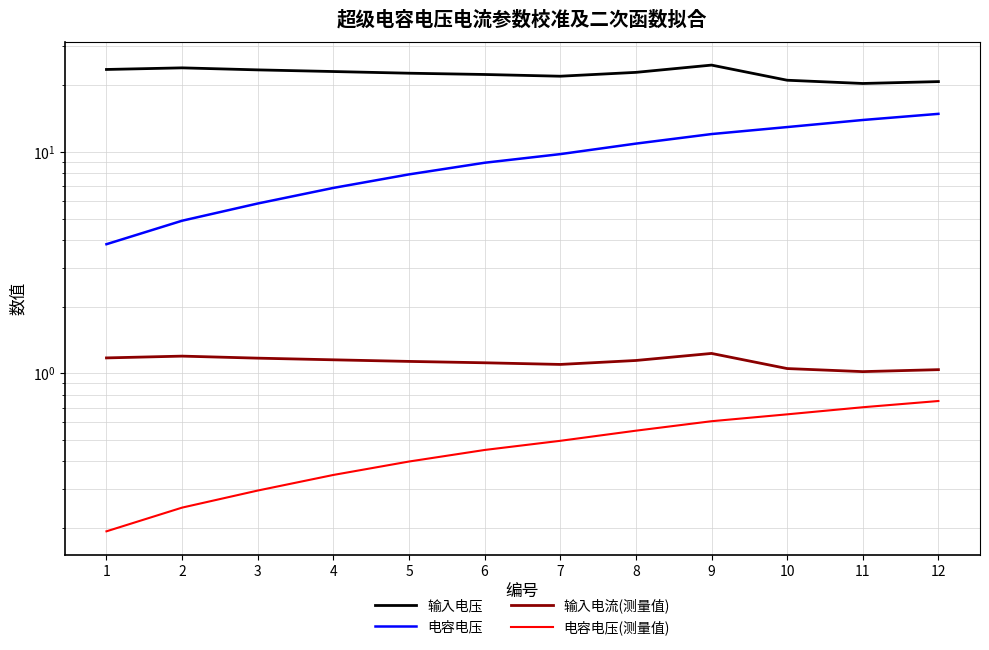

What is the smallest value displayed?

0.2